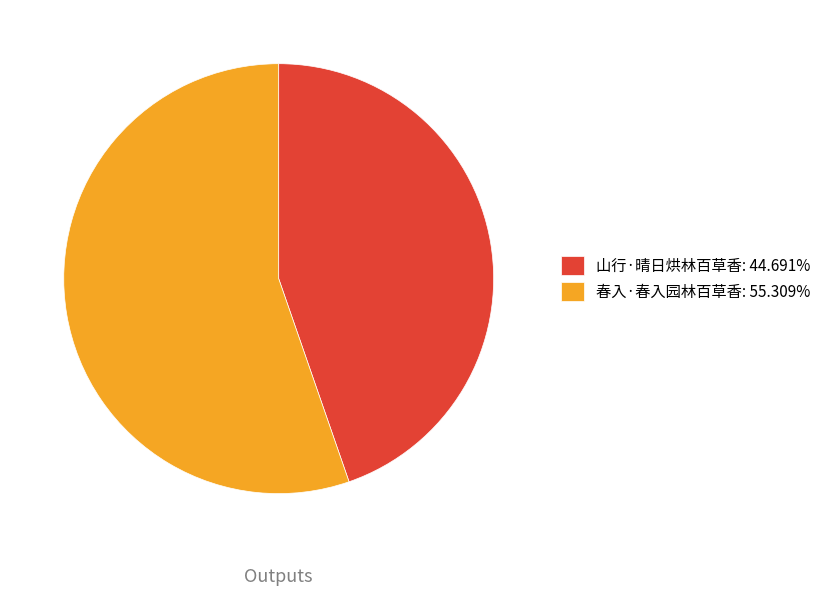

Between 山行·晴日烘林百草香 and 春入·春入园林百草香, which is larger?

春入·春入园林百草香